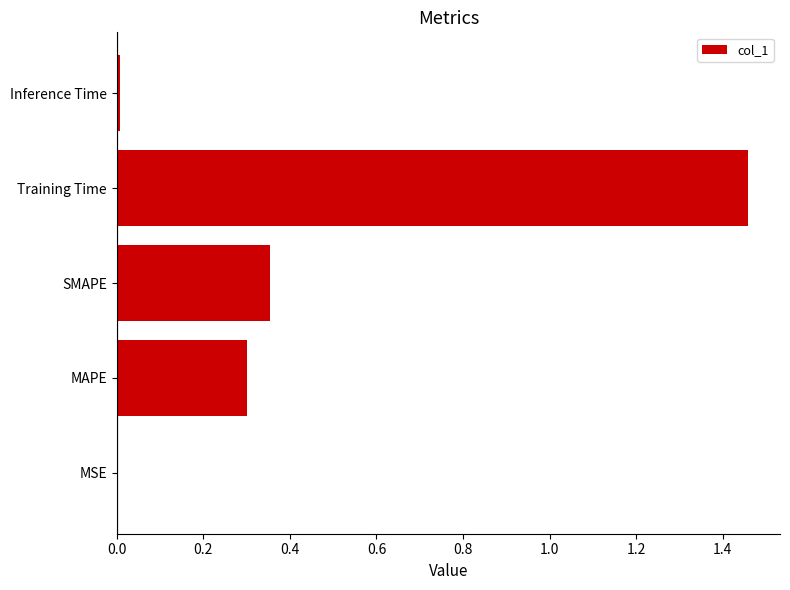

The value at SMAPE is 0.5. True or false?

False